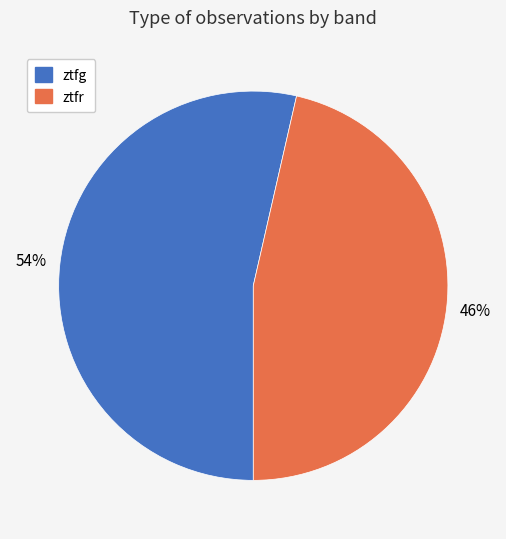

Does ztfr represent more than half of the total?

No